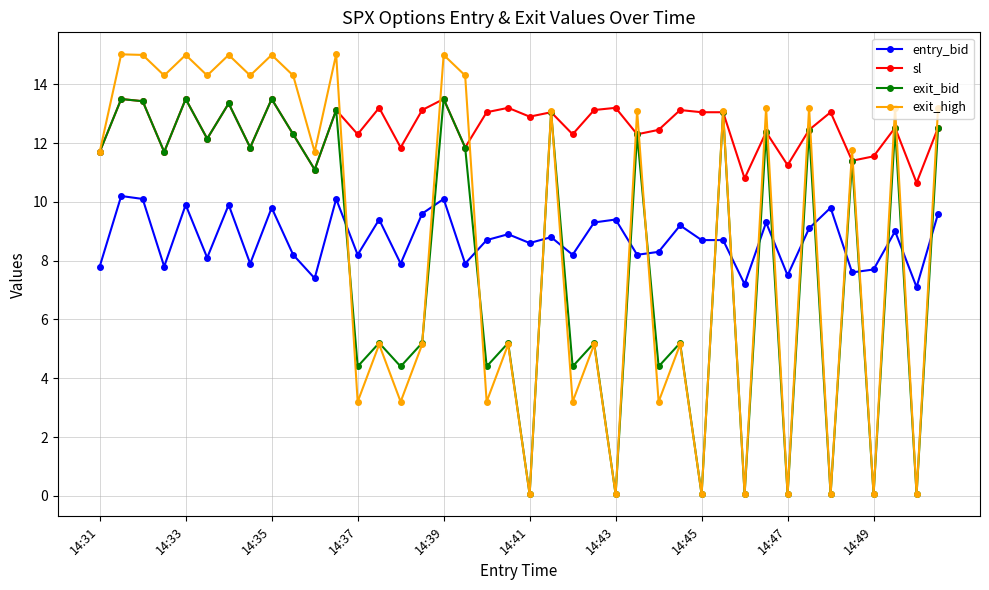

In exit_high, how many points are lower than both neighbors (excluding endpoints)?

17